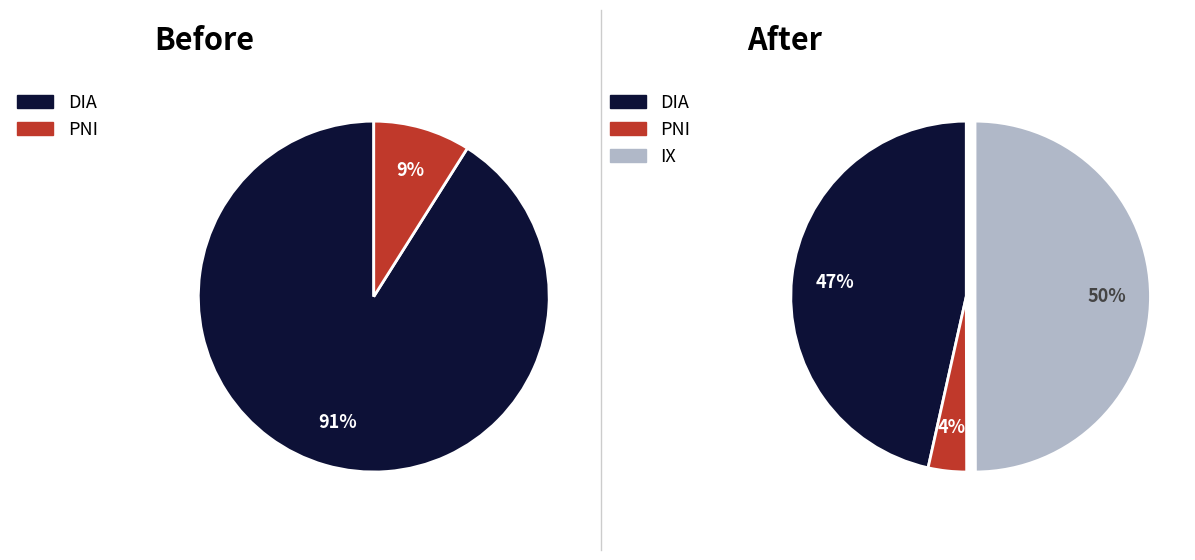

Is 7 the majority of the pie?

No